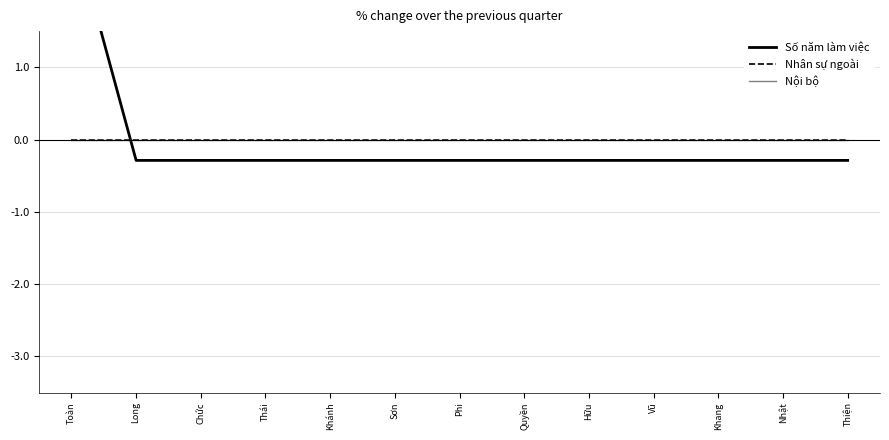

At how many categories does at least one series exceed 2?

1